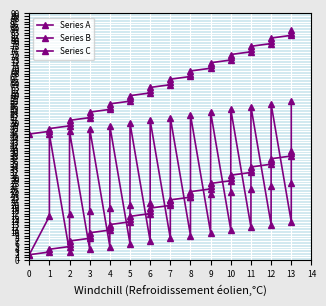

True or false: Series C and Series A cross at least once.

False